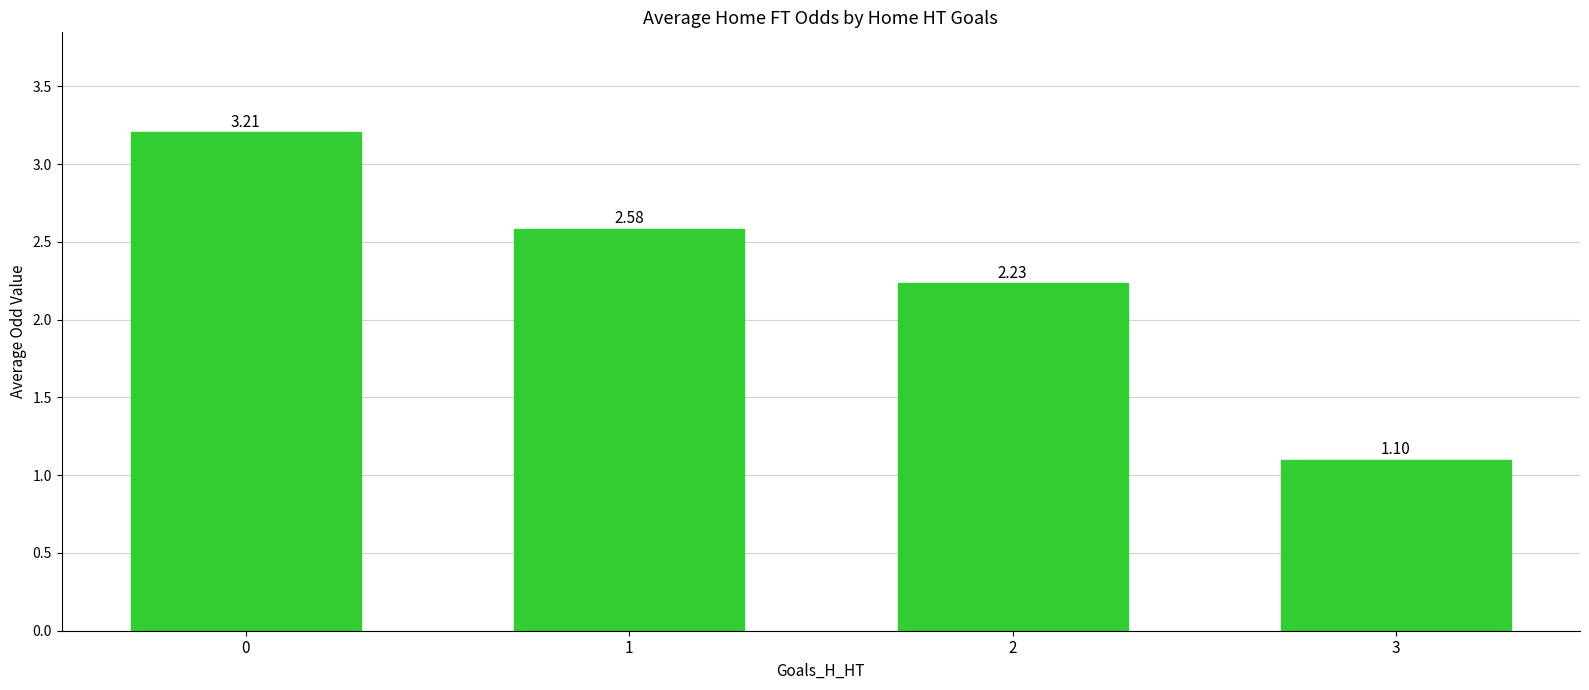

The value at 1 is 0.8. True or false?

False